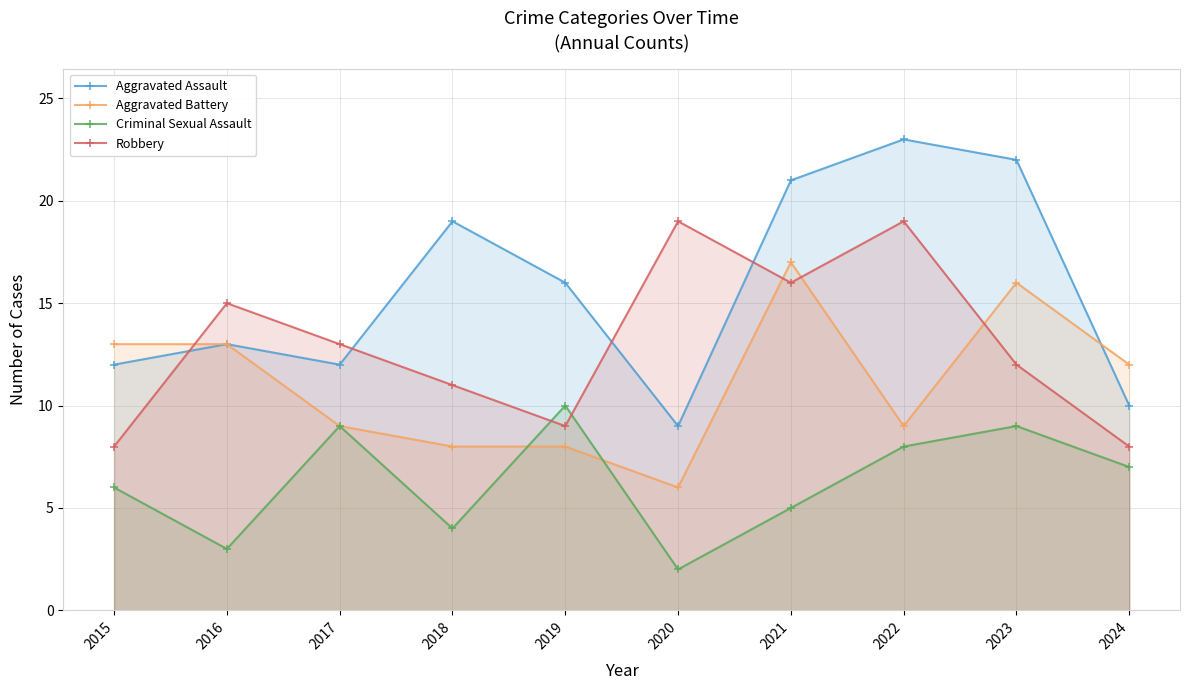

At which label is Aggravated Assault closest to 16?

2019